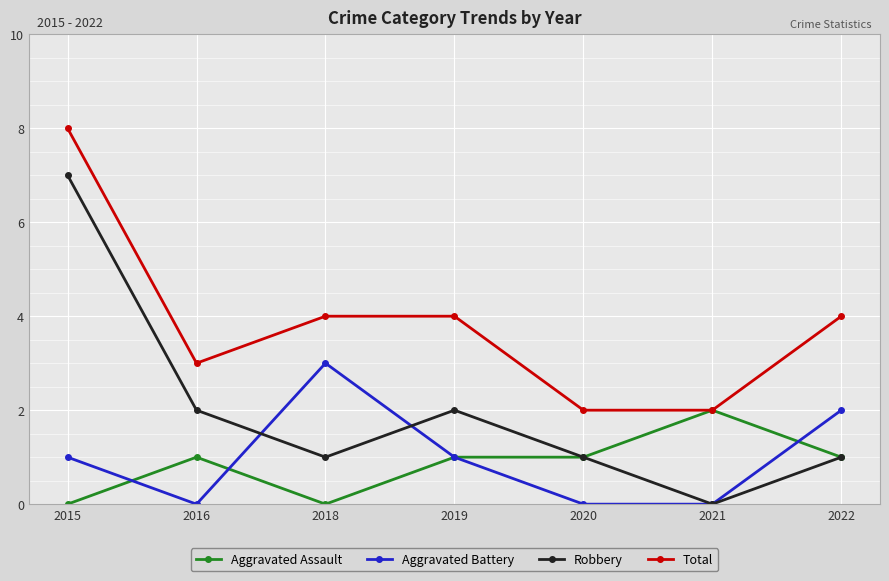

Count the number of data series in this chart.

4